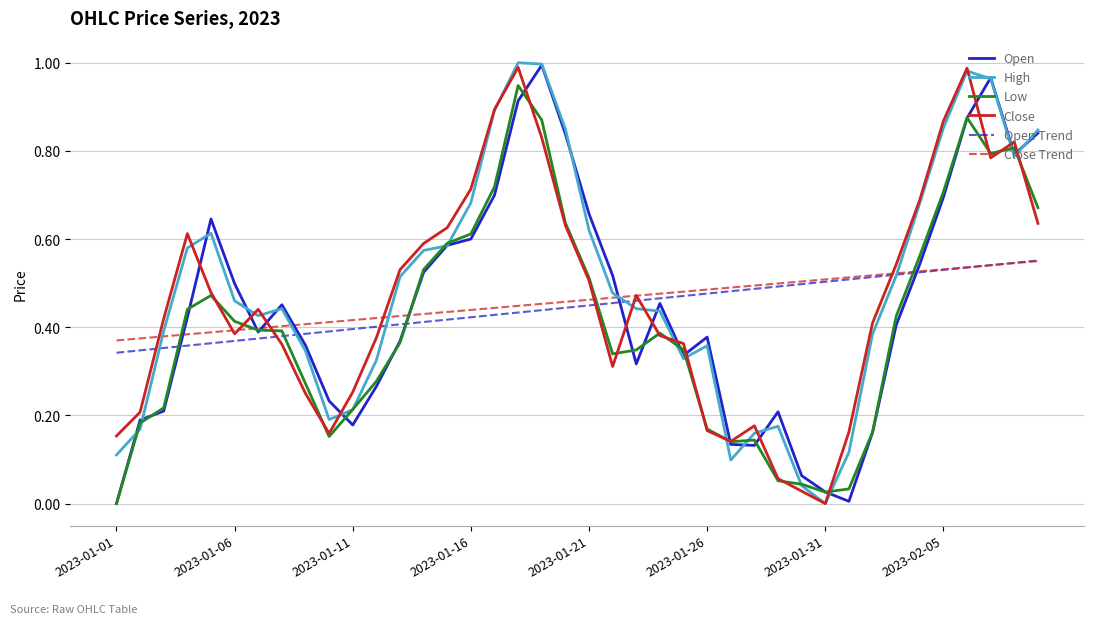

What is the average value of the High series?

0.5